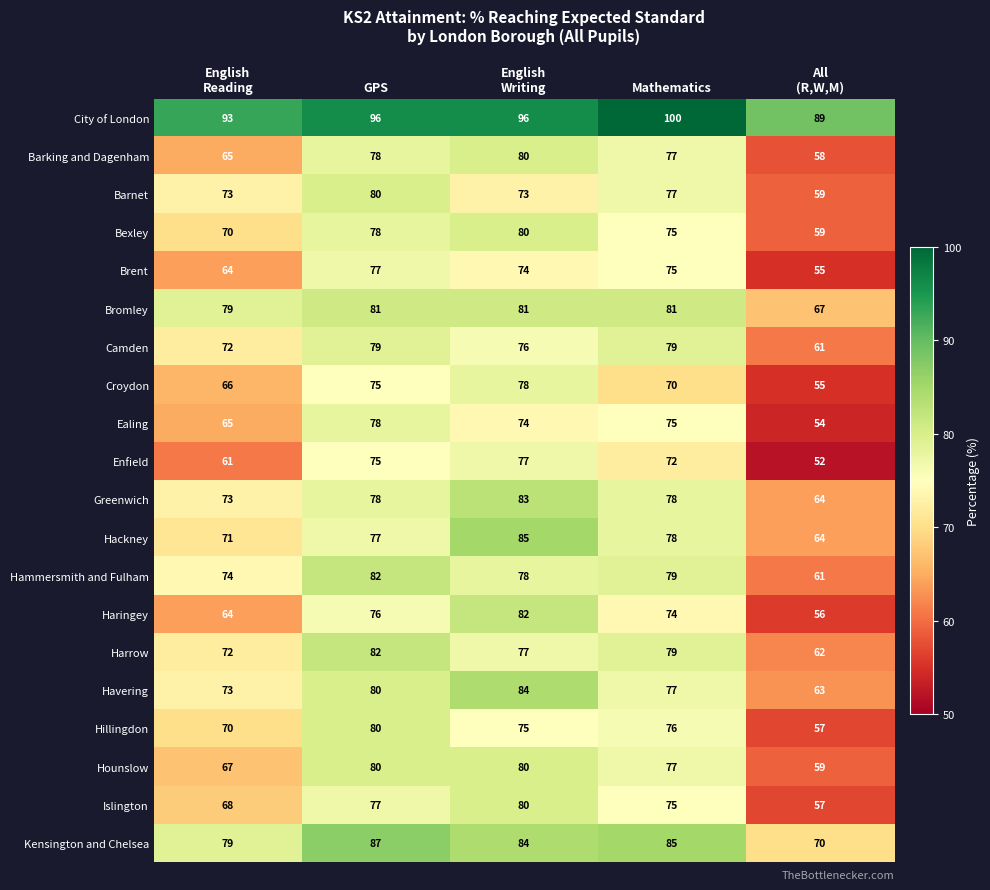

What is the sum of all Haringey values?

352